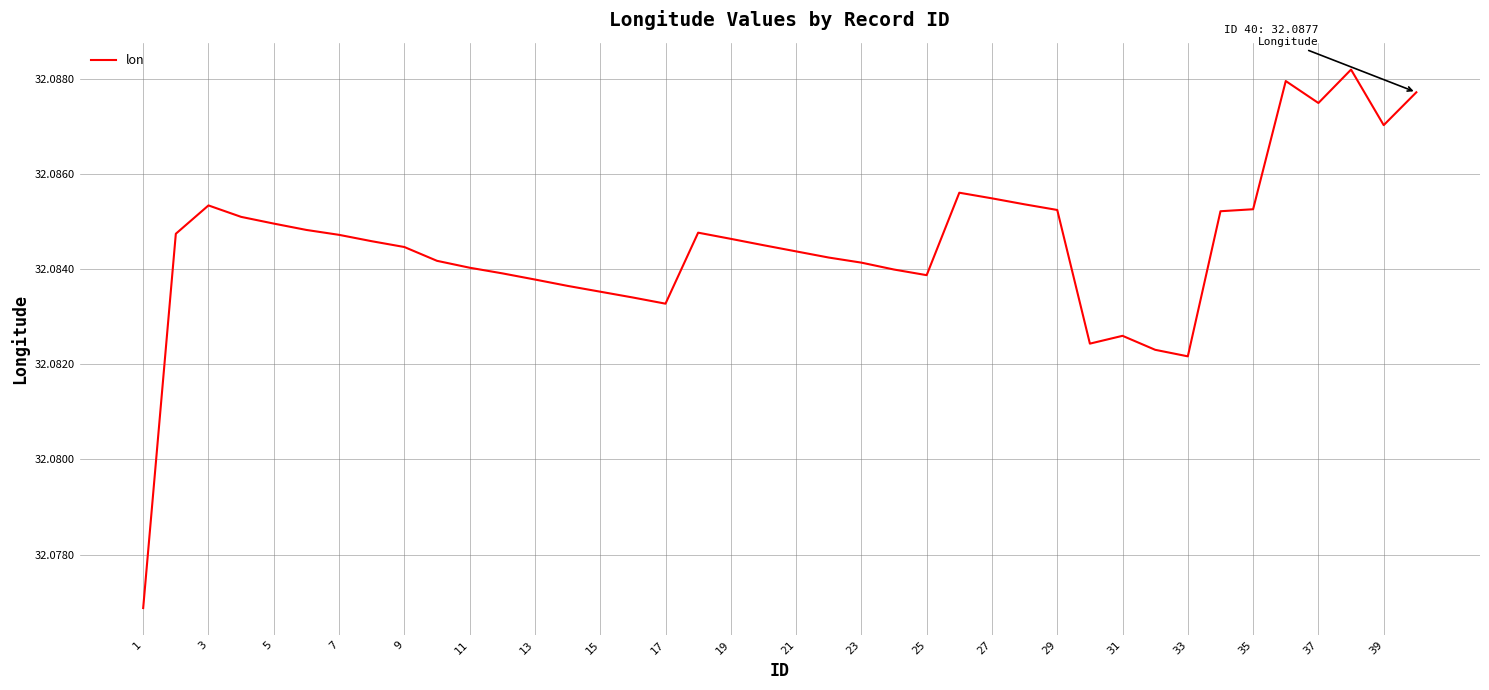

True or false: there are more than 2 points higher than both neighbors.

True